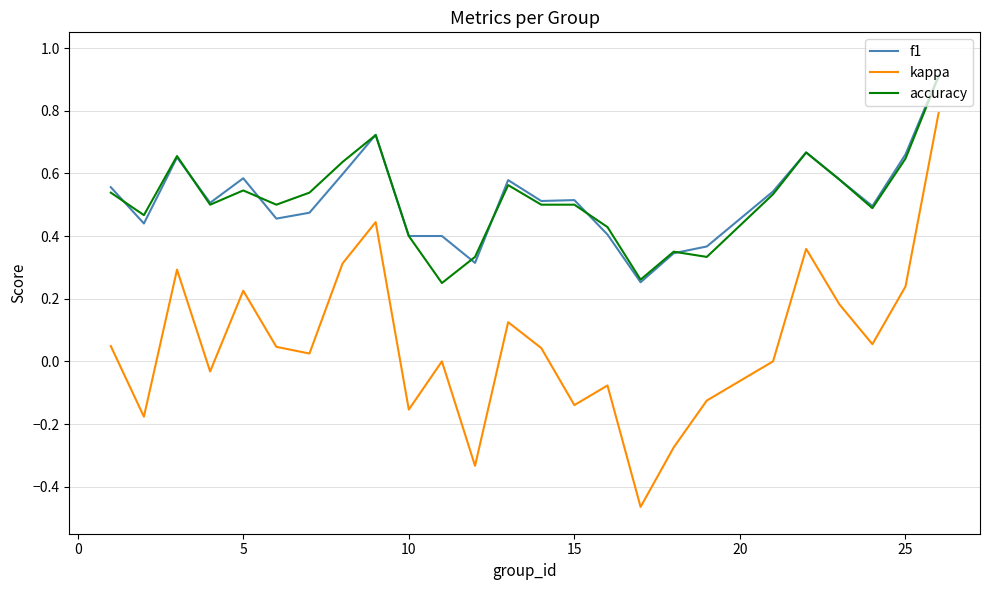

What is the maximum value for f1?

0.9